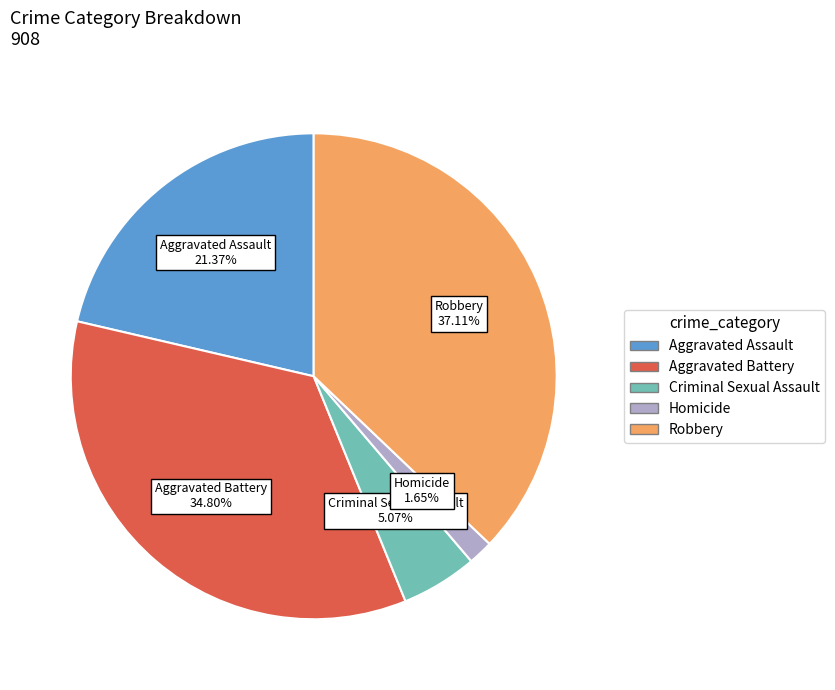

Between Aggravated Battery and Homicide, which is larger?

Aggravated Battery